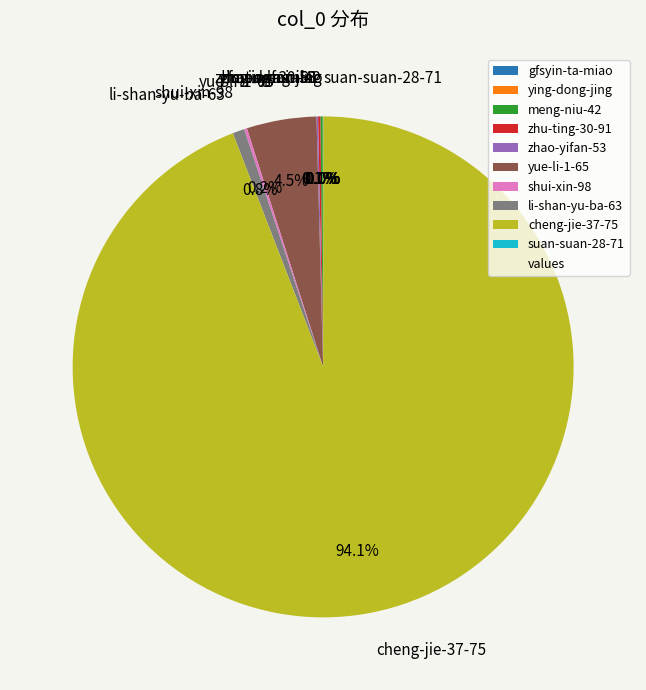

Is cheng-jie-37-75 the majority of the pie?

Yes